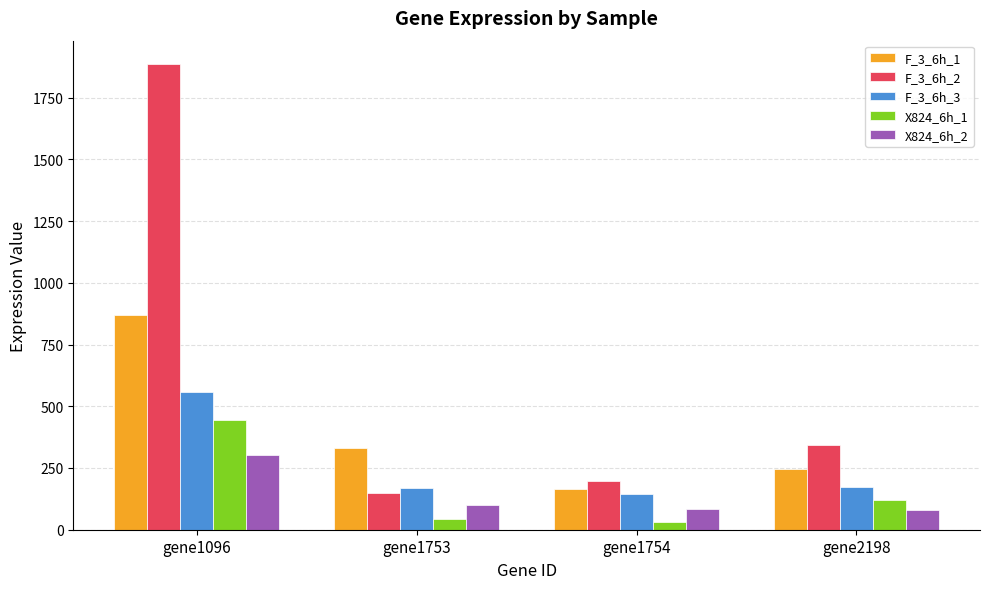

What is the maximum value shown in the chart?

1886.1